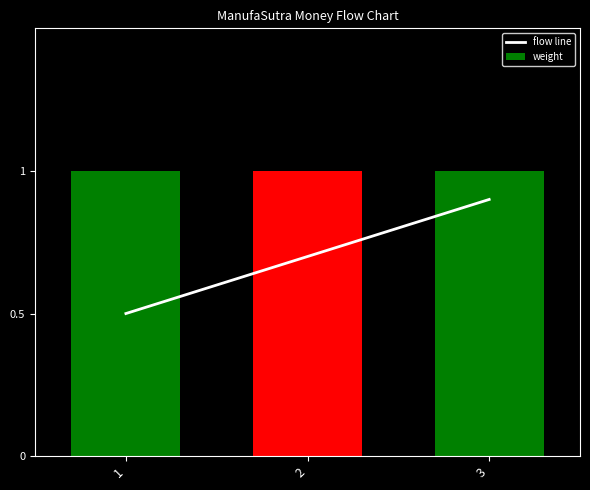

Rank the series by their average value, from lowest to highest.

flow line, weight